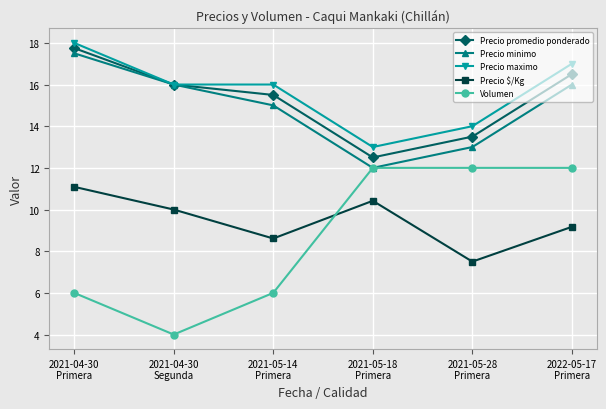

Rank the series at 2021-05-28
Primera from highest to lowest value.

Precio maximo, Precio promedio ponderado, Precio minimo, Volumen, Precio $/Kg